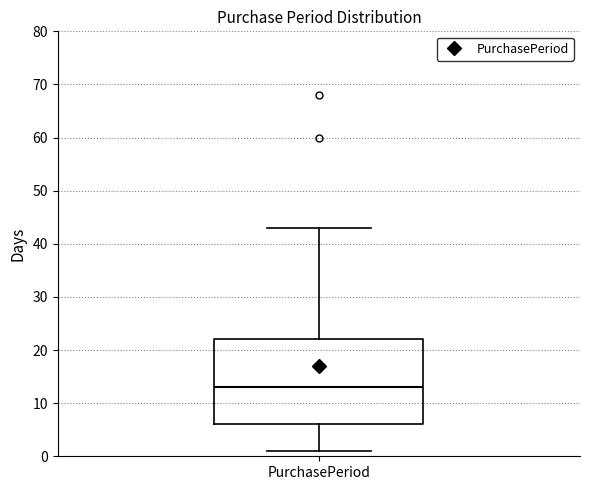

Transcribe this box plot: give where the median line is, the range the box spans, and where the two whiskers end, as read against the y-axis. The values are not printed on the chart, so give them approximately, as read against the axis.

median 13, box 6 to 22, whiskers 1 to 43